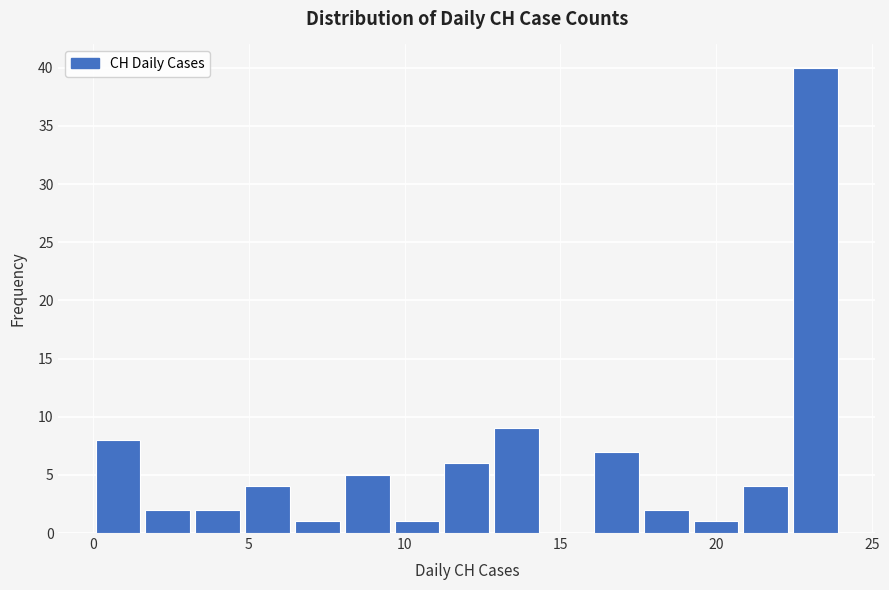

Read against the x-axis, roughly where is the centre of the tallest bar?

23.0